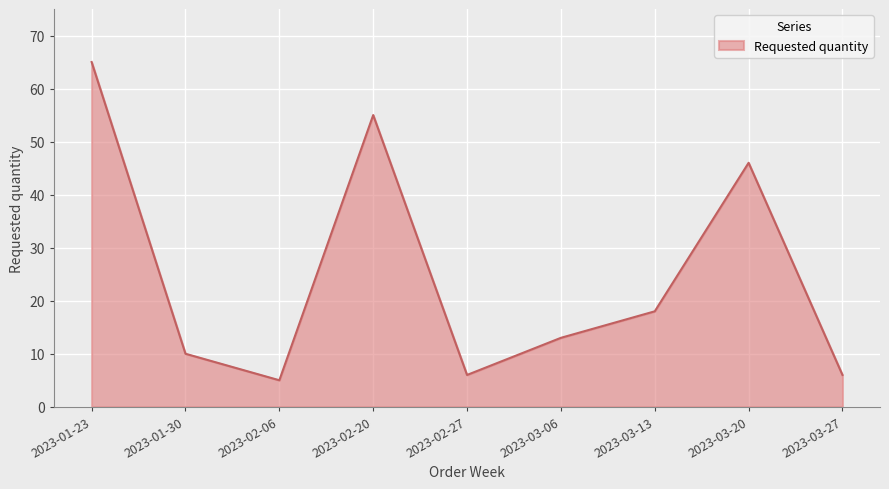

Read the value at 2023-02-27.

6